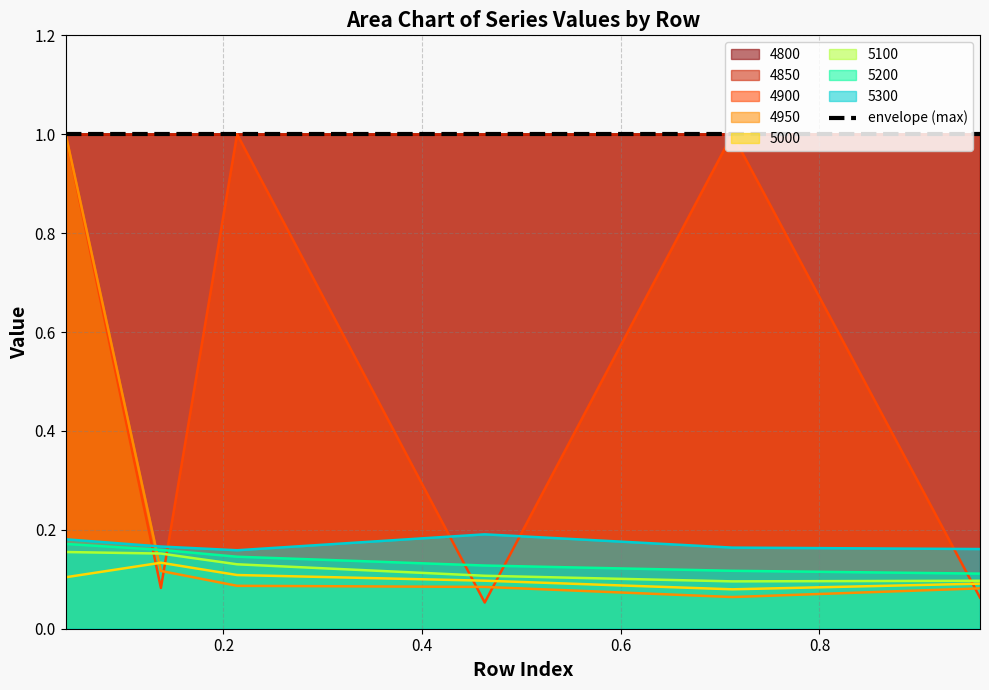

What is the greatest value displayed?

1.0